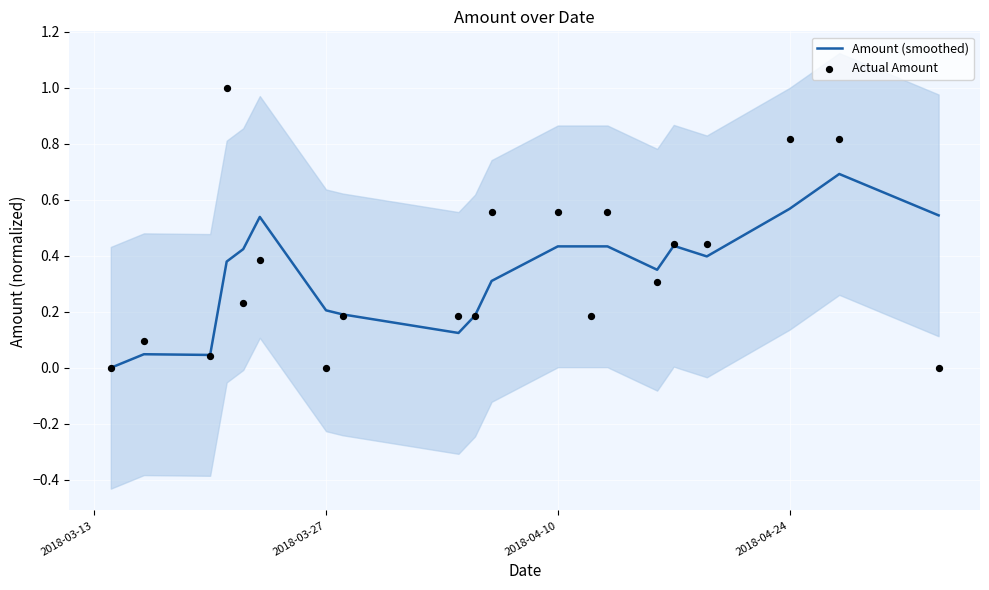

Which series reaches the minimum Y coordinate?

Amount (smoothed)